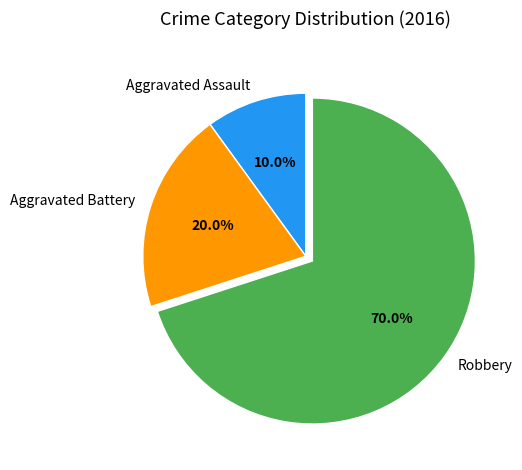

True or false: Aggravated Battery accounts for 32% of the total.

False